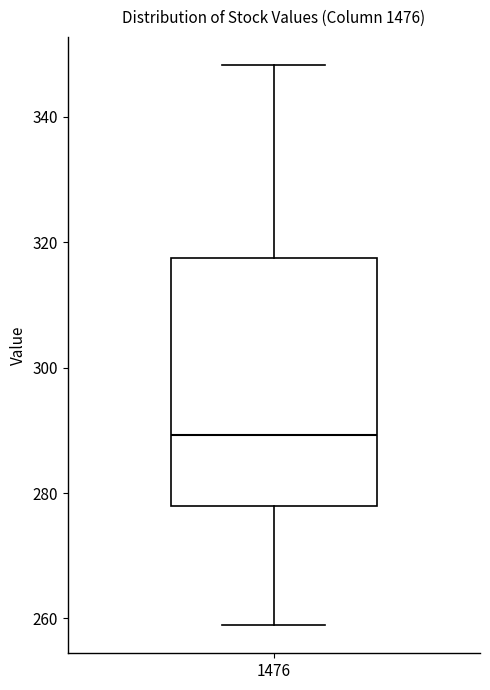

Transcribe this box plot: give where the median line is, the range the box spans, and where the two whiskers end, as read against the y-axis. The values are not printed on the chart, so give them approximately, as read against the axis.

median 290, box 278 to 318, whiskers 258 to 348